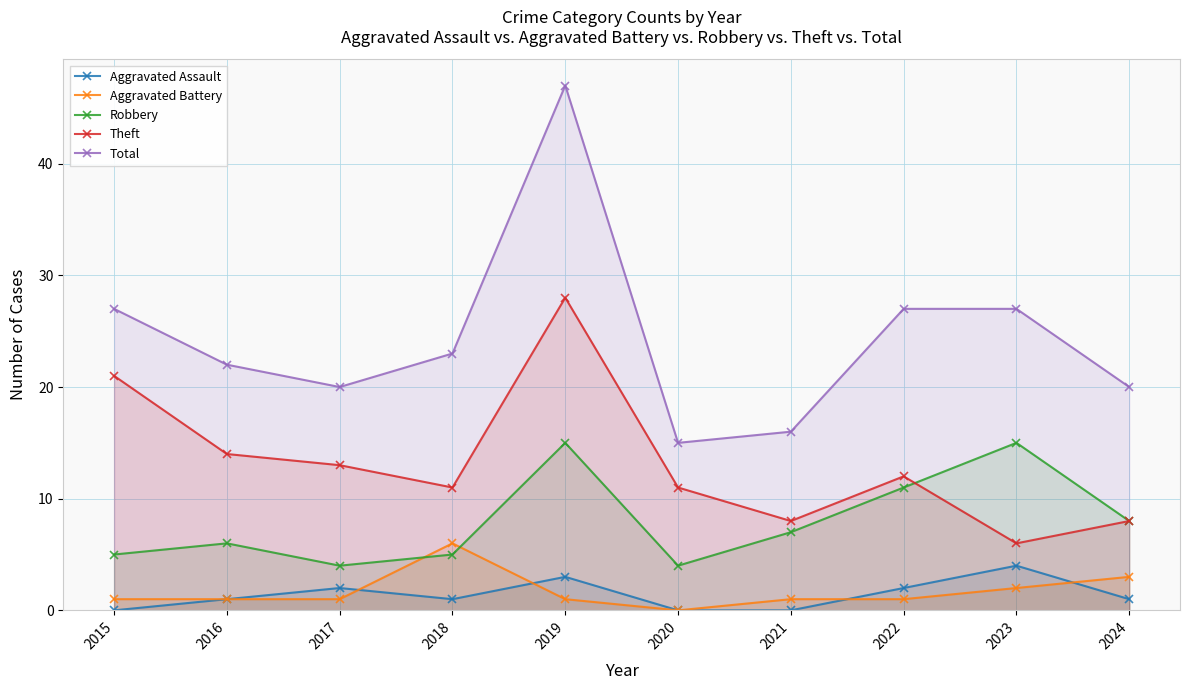

Between 2016 and 2024, which is larger?

2016